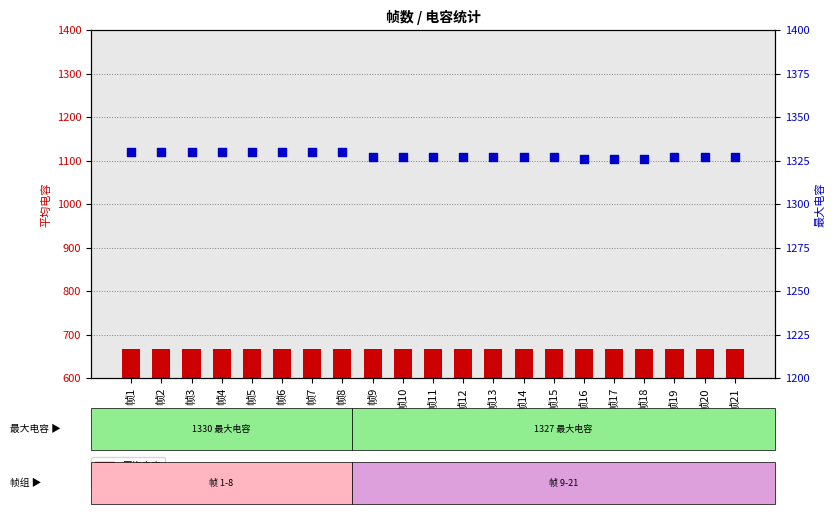

What are all the series names shown in the legend?

平均电容, 最大电容